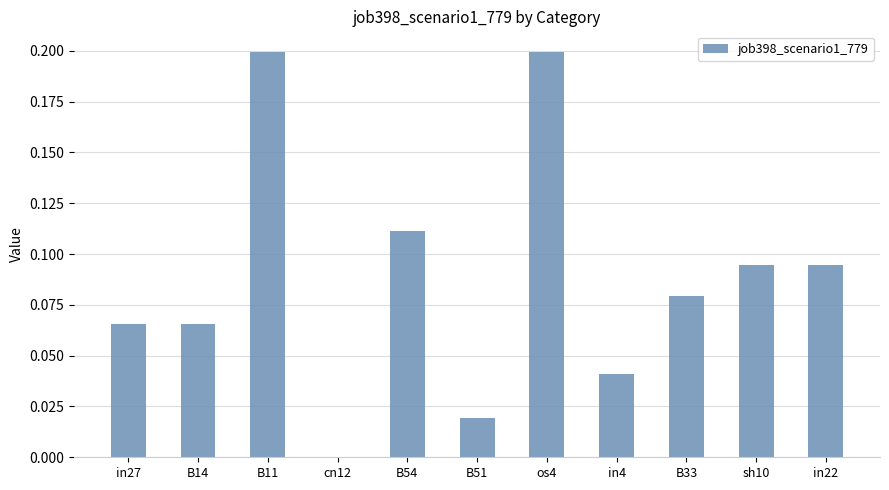

Is it true that the value at cn12 is -0.1?

False